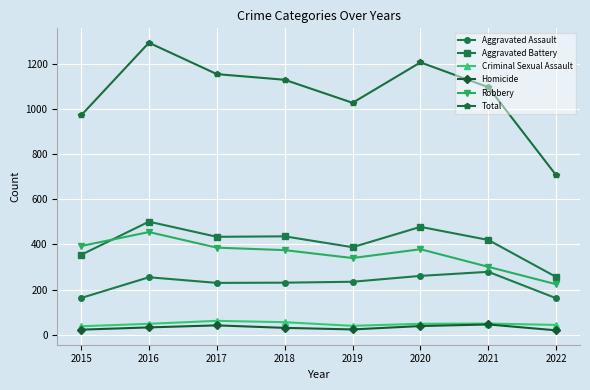

At 2022, list the series in order from smallest to largest.

Homicide, Criminal Sexual Assault, Aggravated Assault, Robbery, Aggravated Battery, Total